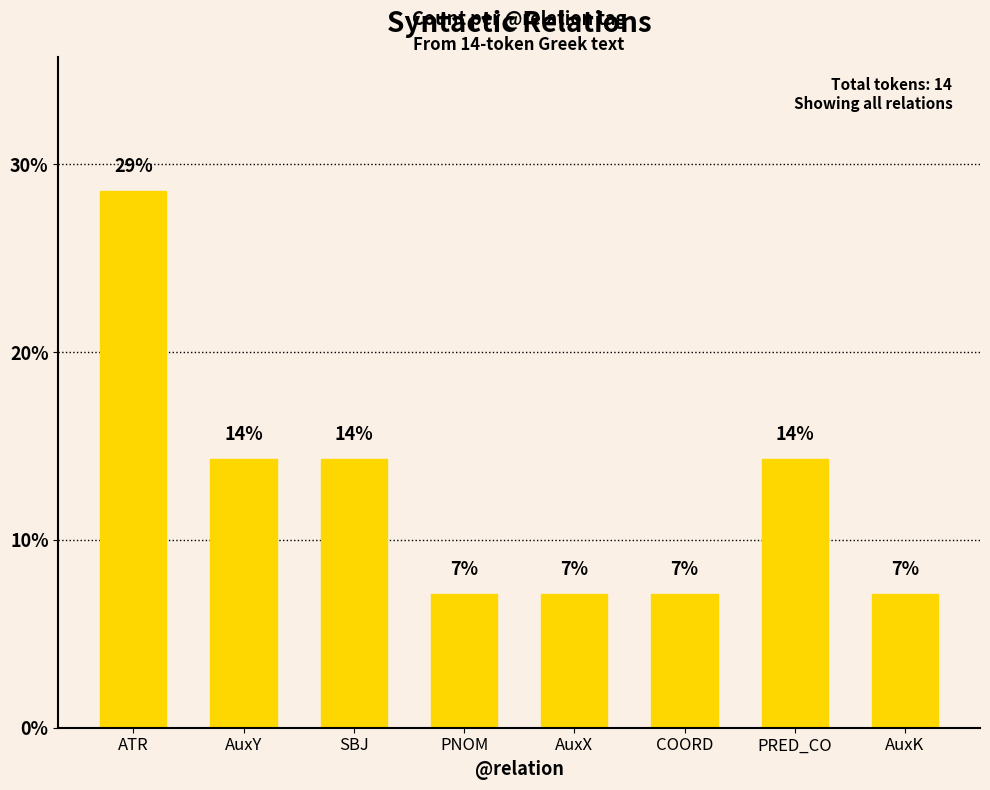

Rank the categories by value from lowest to highest.

PNOM, AuxX, COORD, AuxK, AuxY, SBJ, PRED_CO, ATR